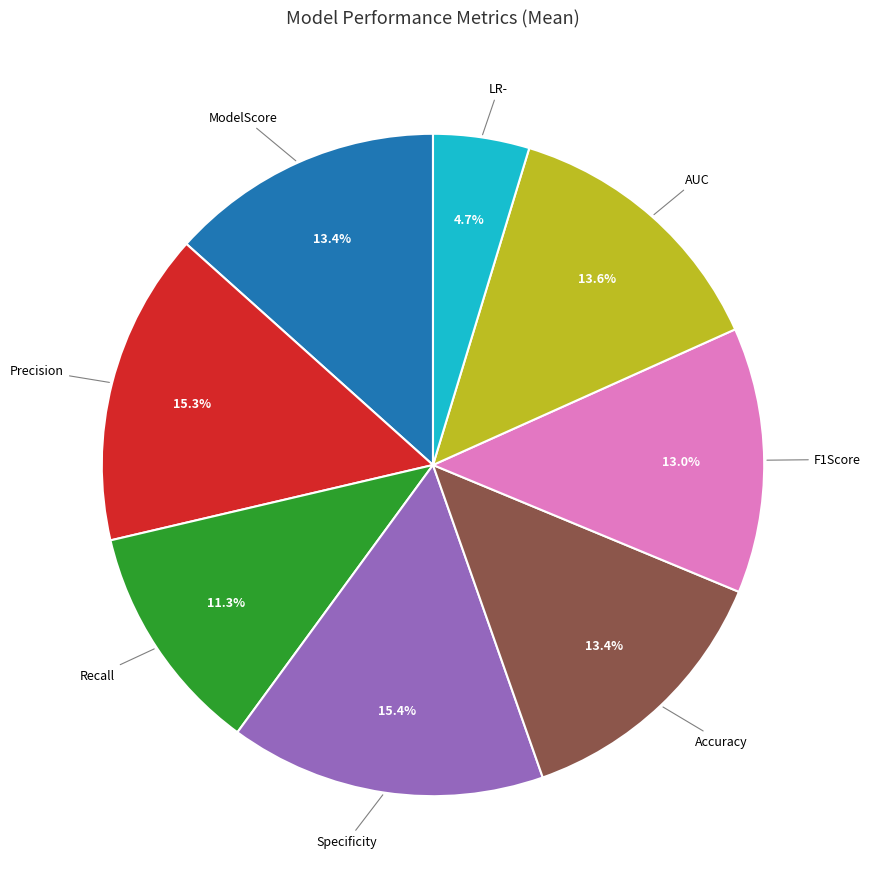

Is there a majority slice in this chart?

No